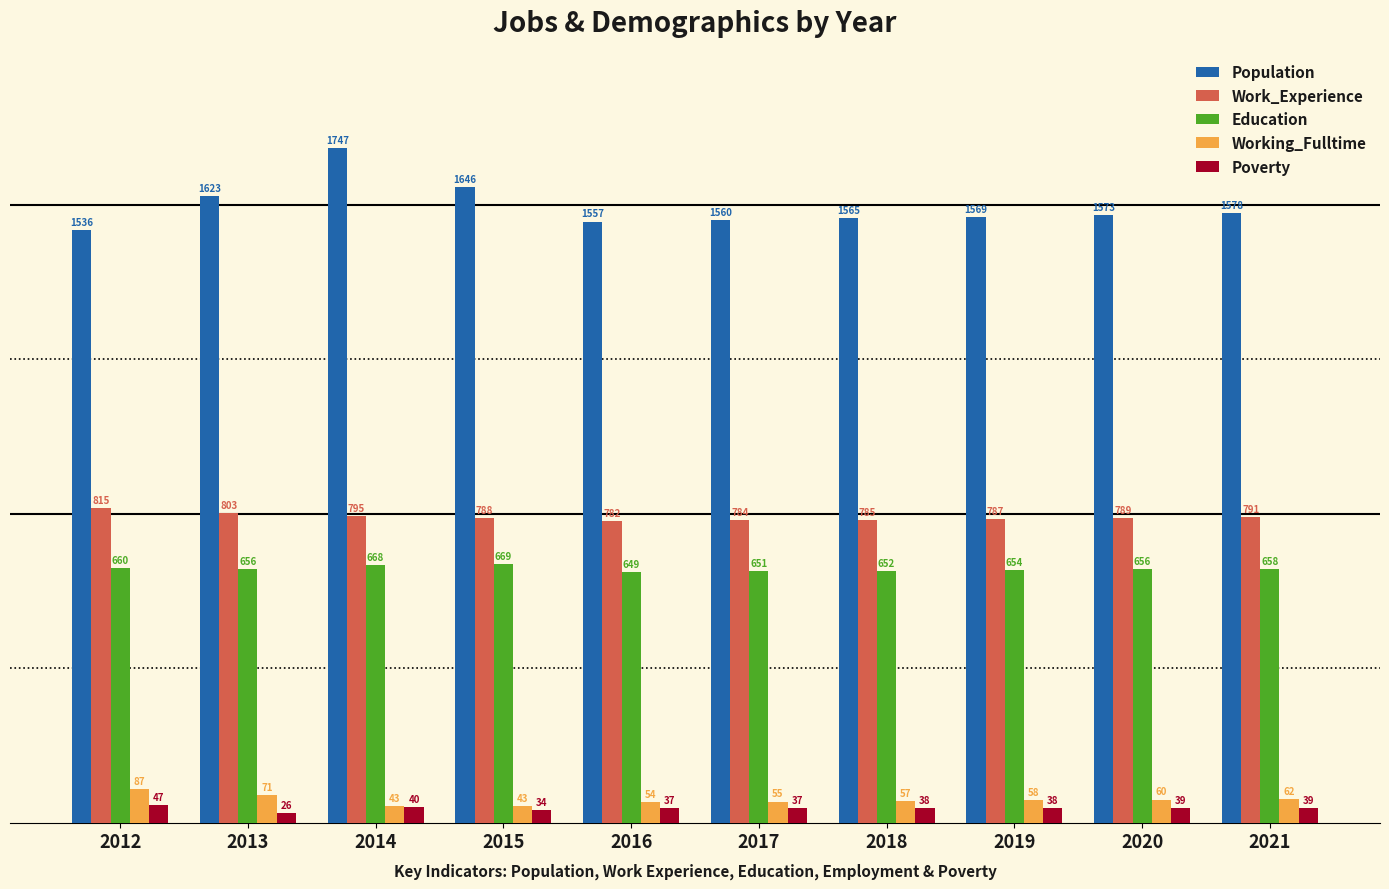

Does the chart contain stacked bars?

No